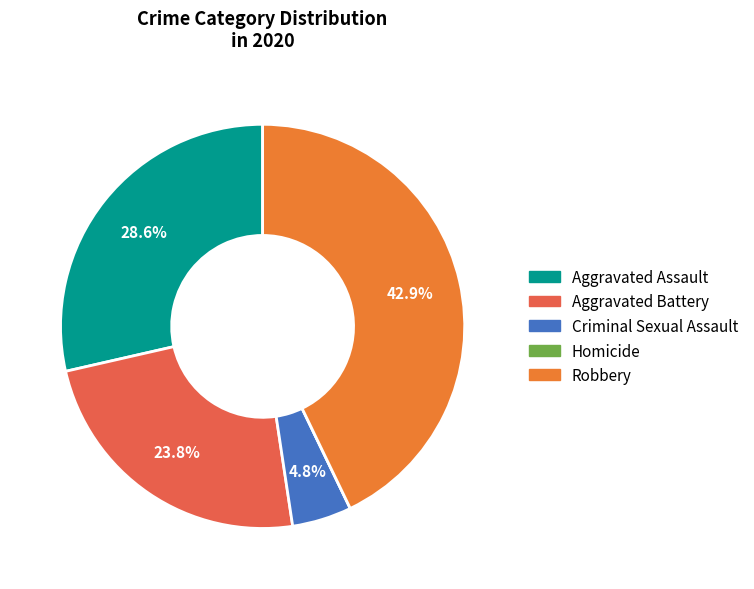

Between Robbery and Criminal Sexual Assault, which is larger?

Robbery